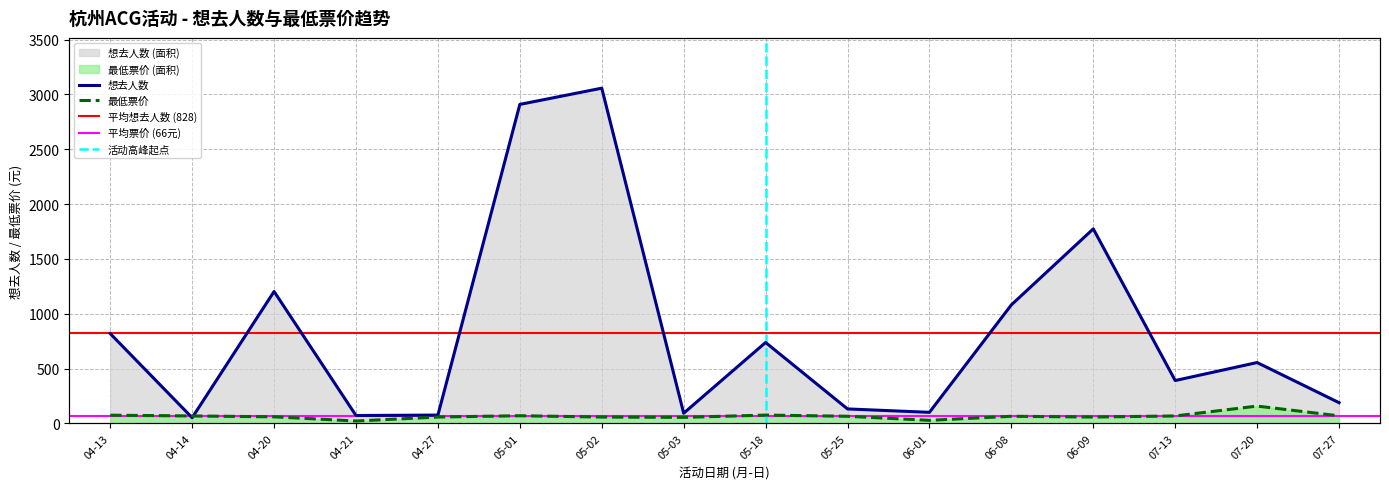

Where is the first local maximum for 最低票价?

05-01